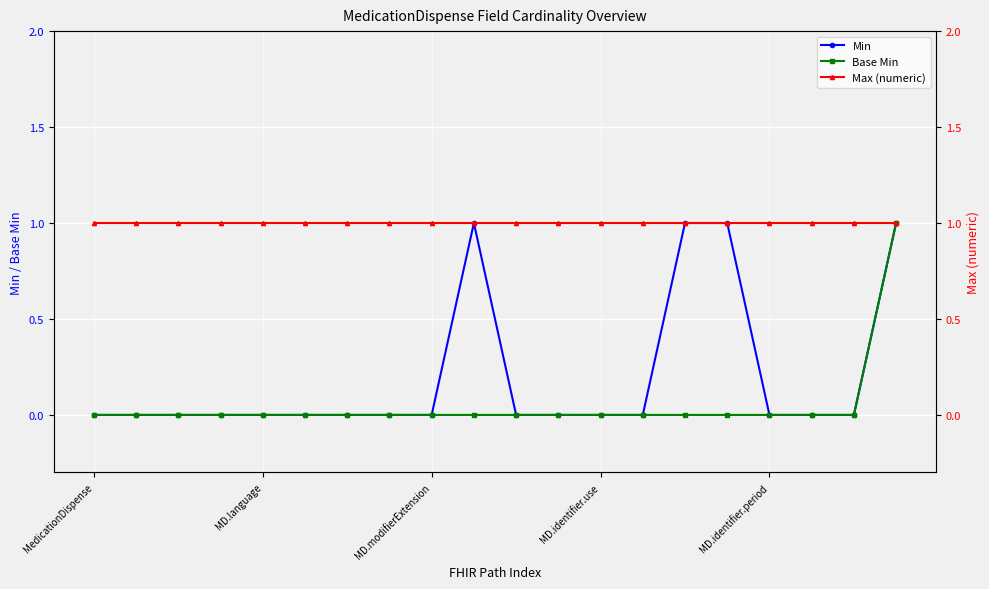

True or false: Max (numeric) and Base Min intersect in this chart.

False